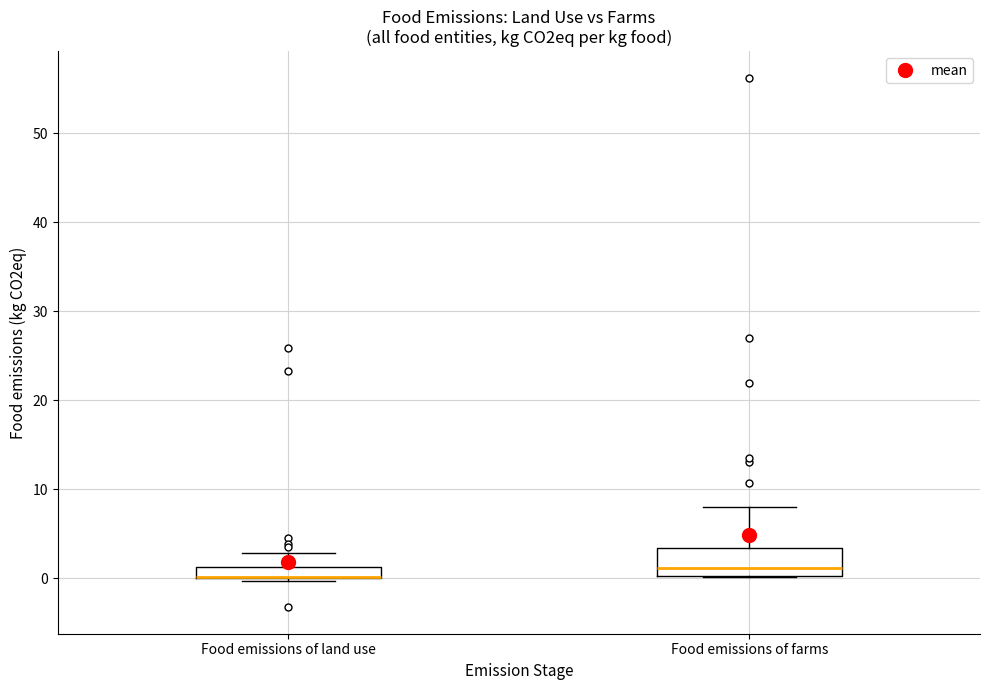

Which box is the tallest, from its lower edge to its upper edge?

Food emissions of farms